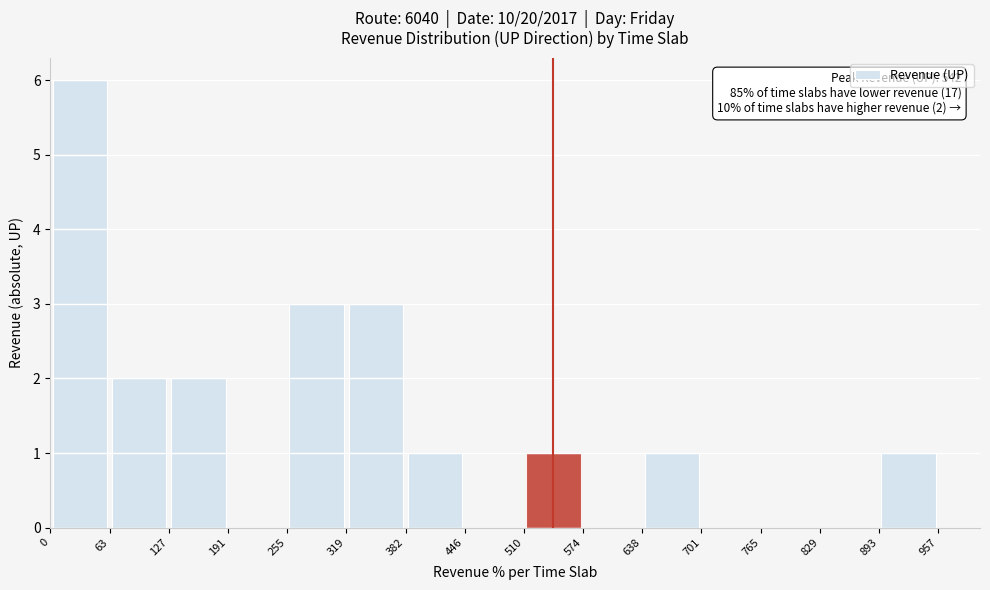

Which range on the x-axis has the tallest bar?

0 to 63